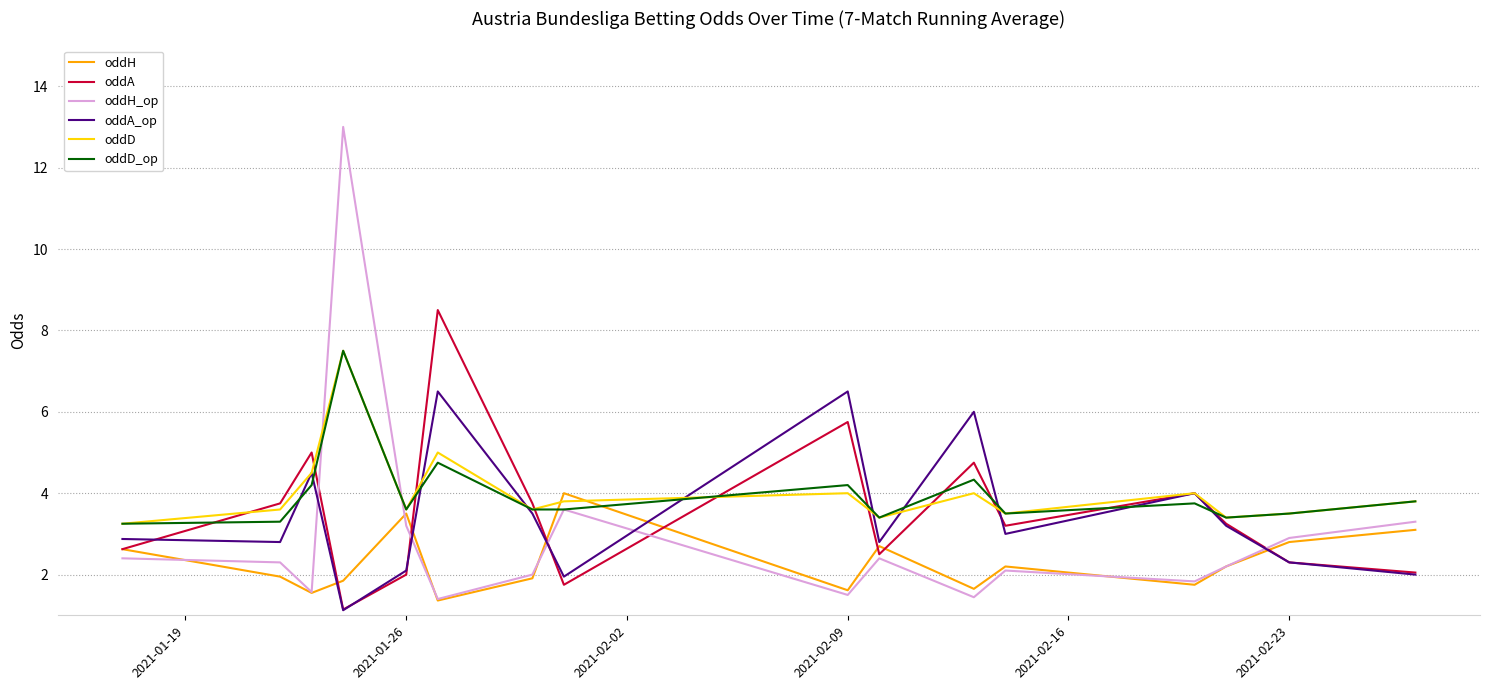

What is the minimum value shown in the chart?

1.1